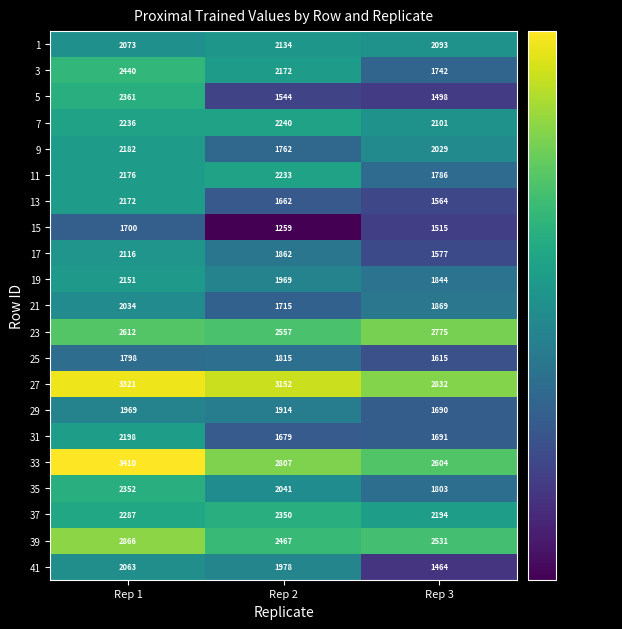

What is the minimum value shown in the chart?

1259